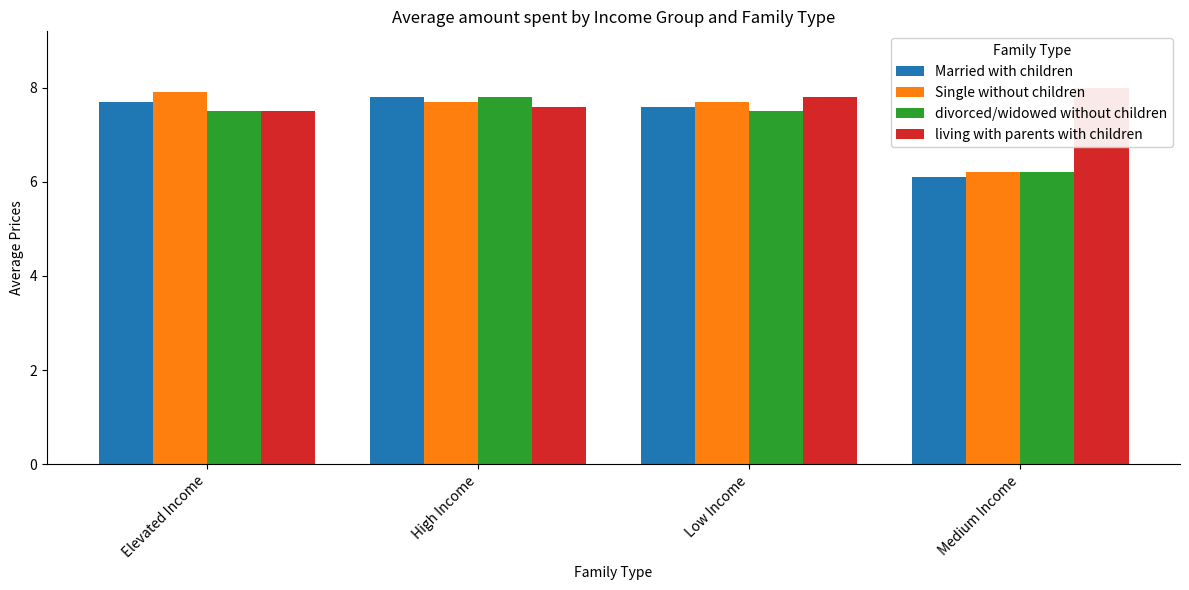

Is it true that Married with children equals 4.1 at Low Income?

False